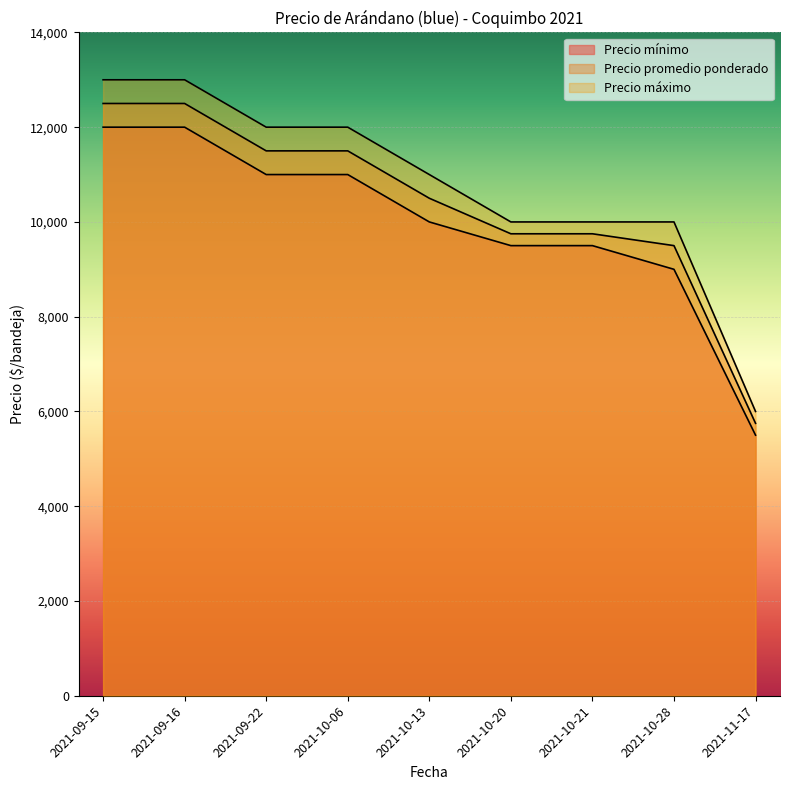

How many values in the Precio máximo series exceed 11000?

4